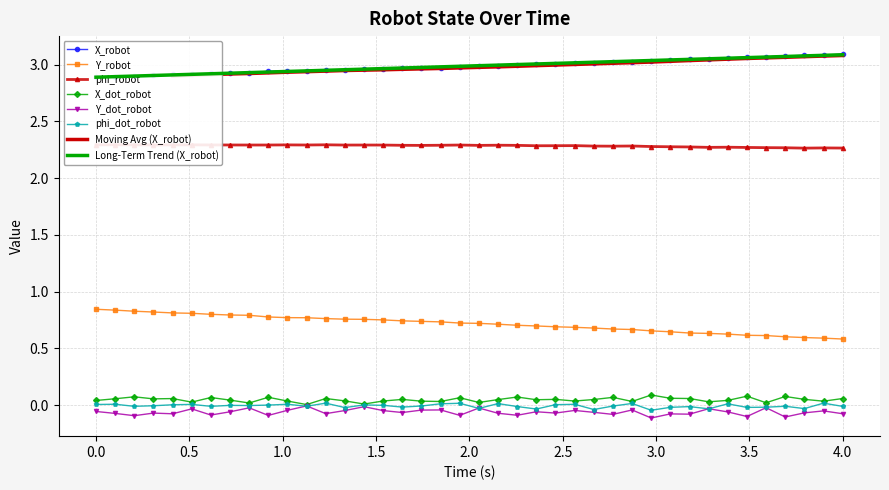

The Y_robot series shows 0.2 at 0.0. True or false?

False